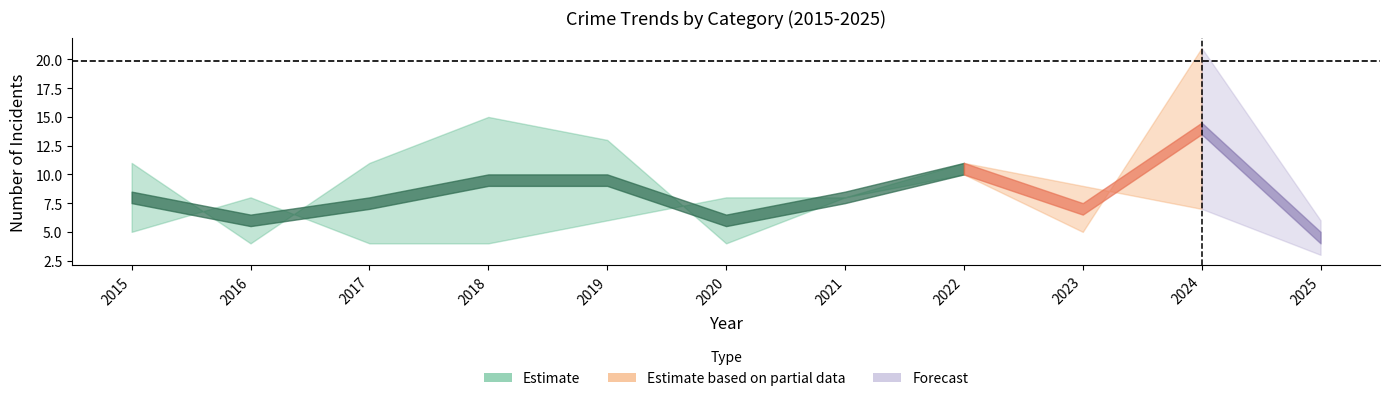

Where is the first local maximum for Theft?

2018